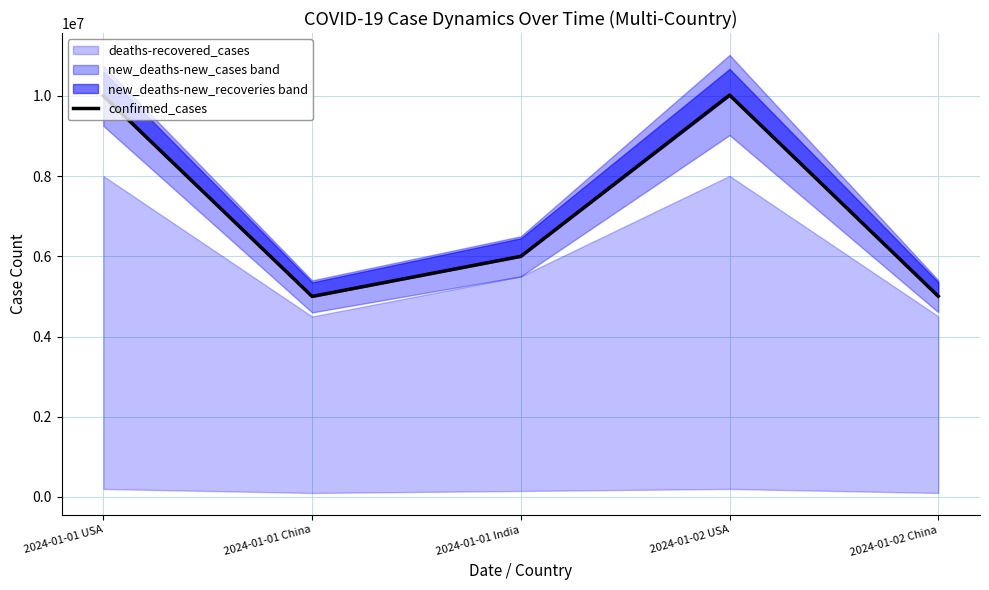

What is the highest value of the confirmed_cases series?

10020000